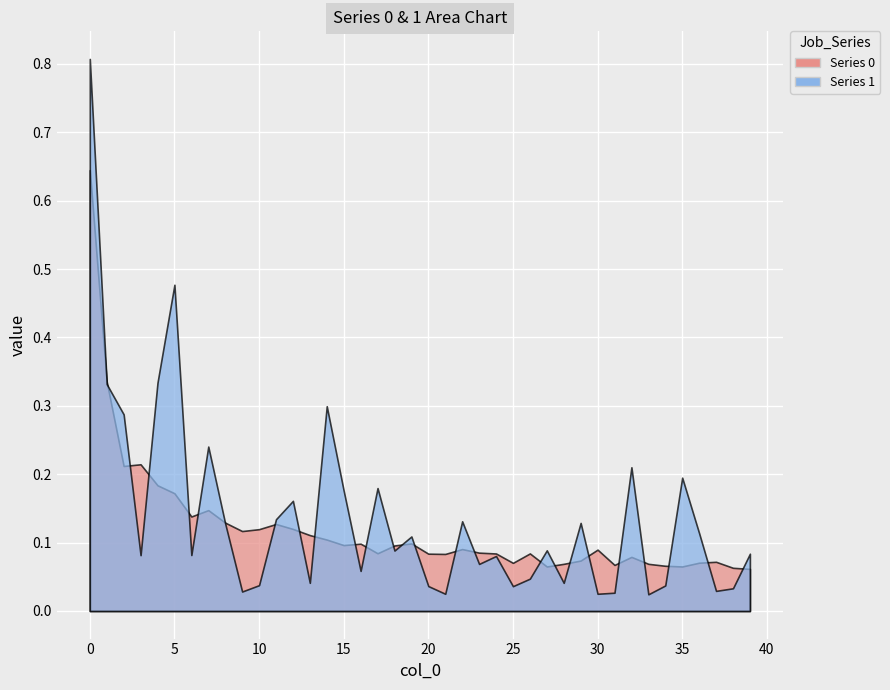

What is the sum of the 1 values at 34 and 37?

0.1